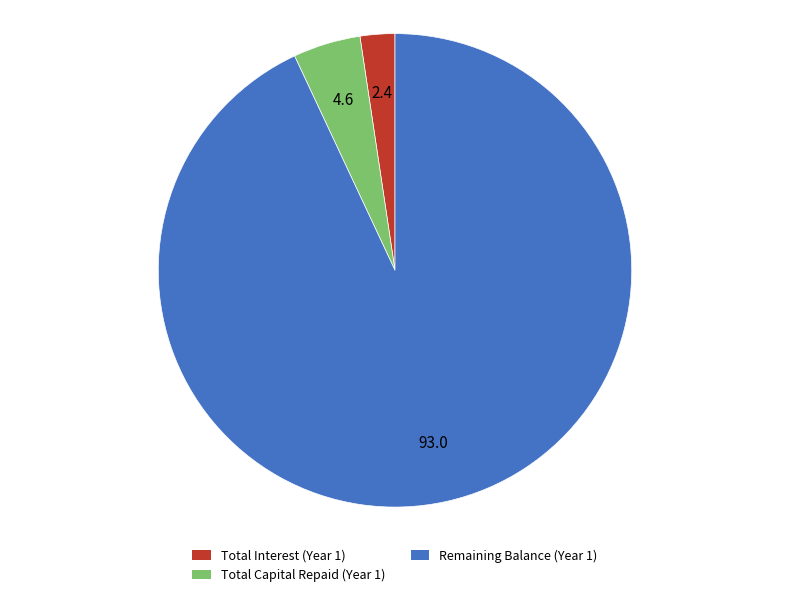

Is there any slice that represents more than half of the pie?

Yes